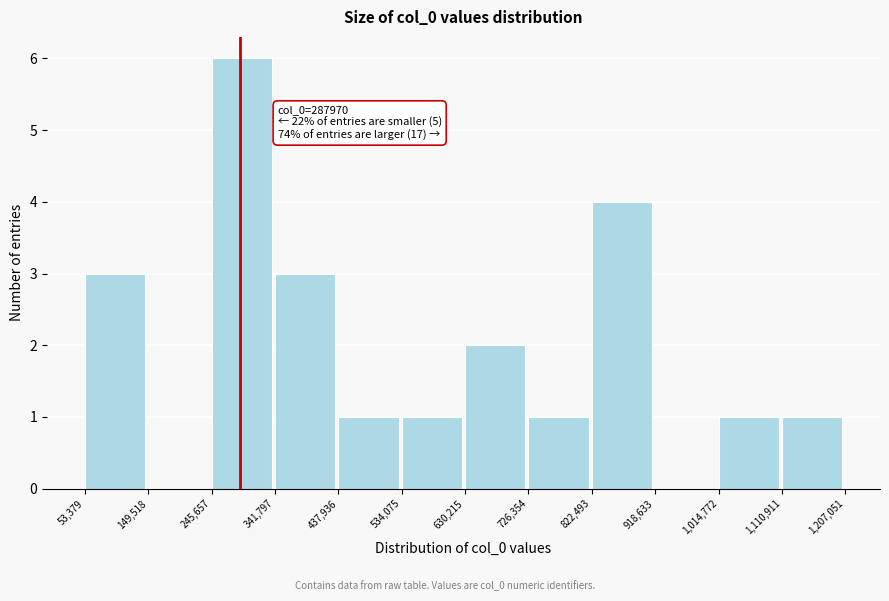

Over which range of the x-axis is the bar tallest?

245,657 to 341,797